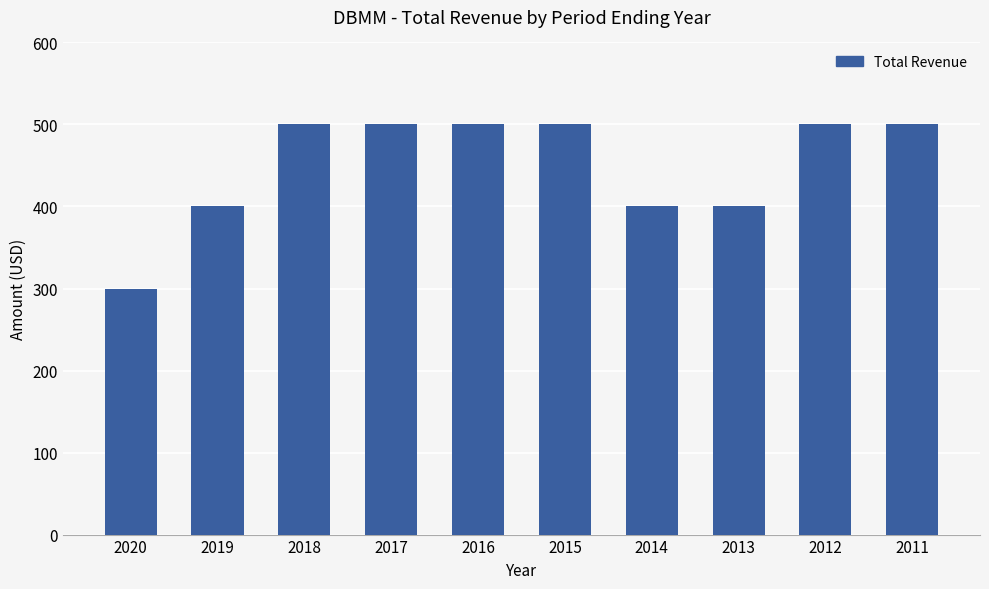

What is the value of the 8th bar from the left?

400